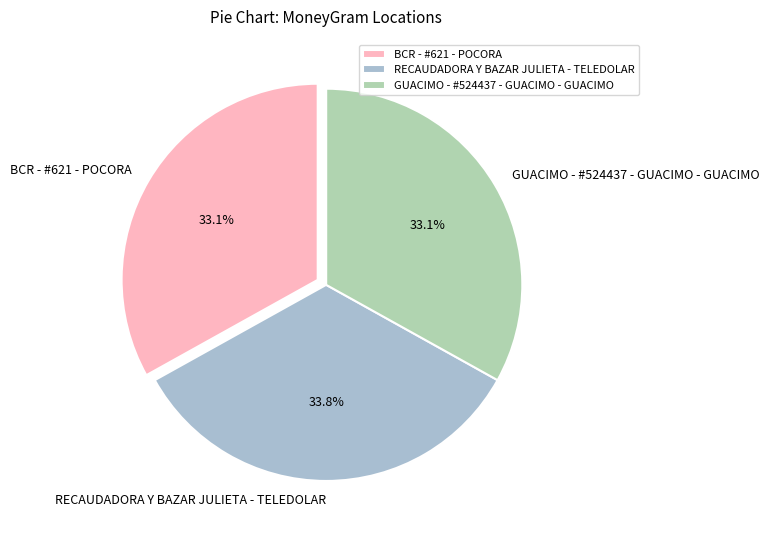

Does any single category account for the majority?

No